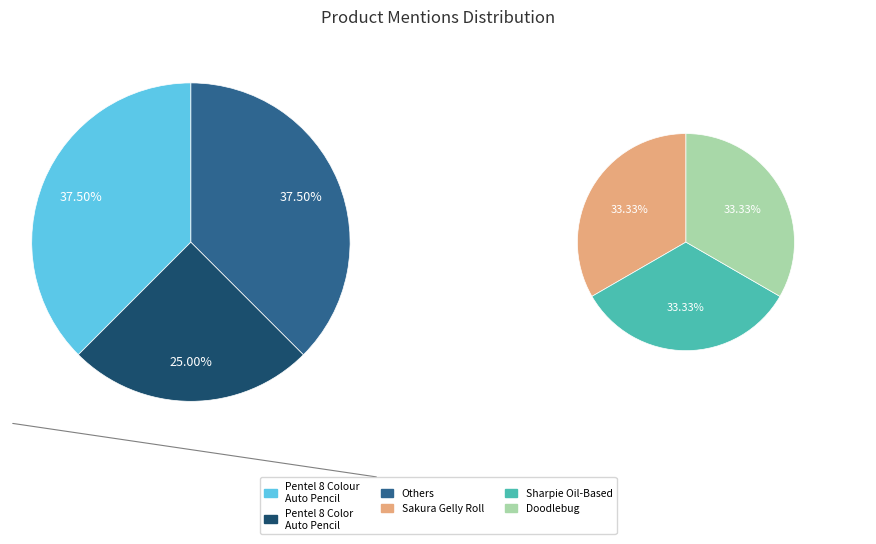

True or false: Doodlebug accounts for 1% of the total.

False